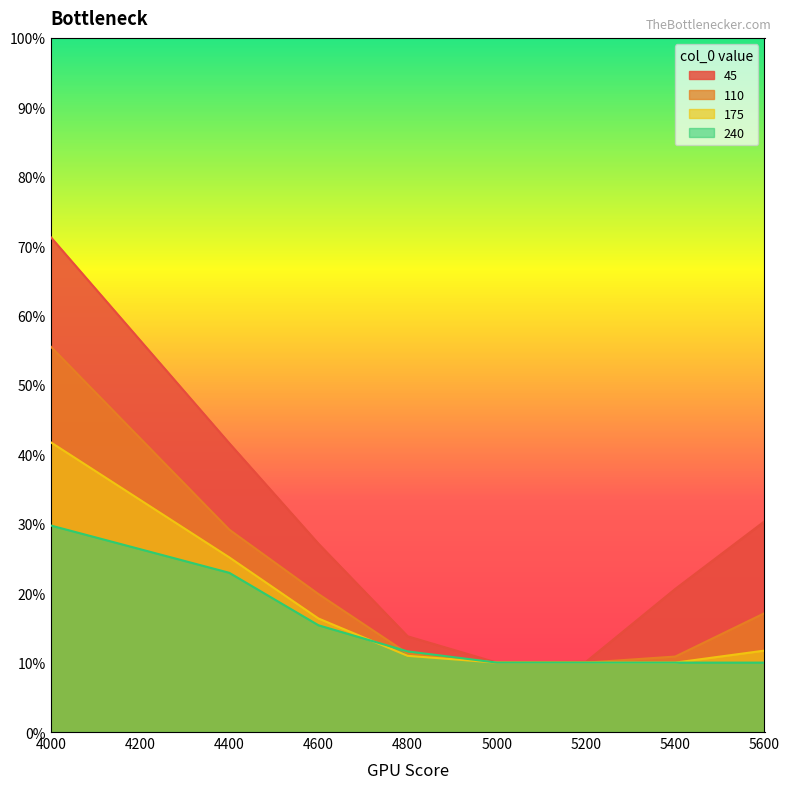

Reading left to right, what are all the values shown in this chart?

45: 4000=0.7	4400=0.4	4600=0.3	4800=0.1	5000=0.1	5200=0.1	5400=0.2	5600=0.3
110: 4000=0.6	4400=0.3	4600=0.2	4800=0.1	5000=0.1	5200=0.1	5400=0.1	5600=0.2
175: 4000=0.4	4400=0.3	4600=0.2	4800=0.1	5000=0.1	5200=0.1	5400=0.1	5600=0.1
240: 4000=0.3	4400=0.2	4600=0.2	4800=0.1	5000=0.1	5200=0.1	5400=0.1	5600=0.1